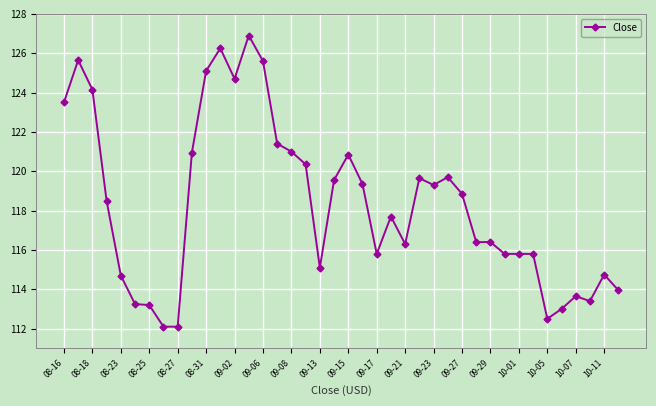

What is the value of the 25th point from the left?

116.3